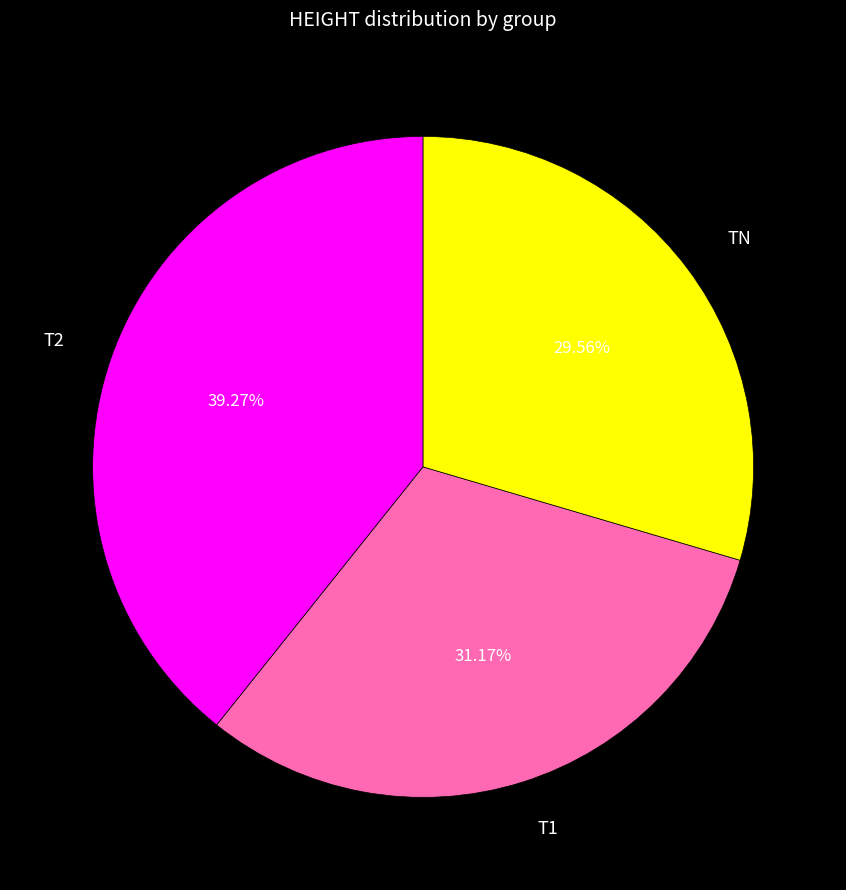

Approximately how many times larger is the value at T2 compared to T1?

1.3